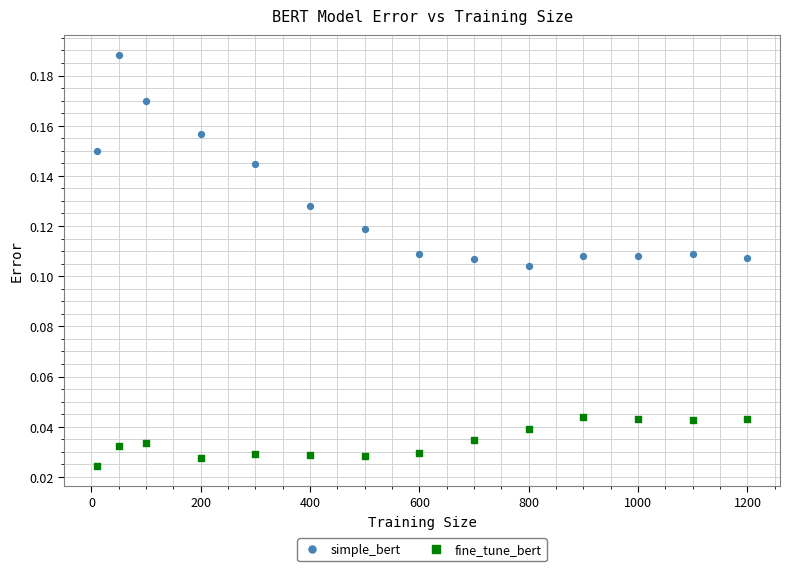

What is the X range (max minus min) for the scatter plot?

1190.0